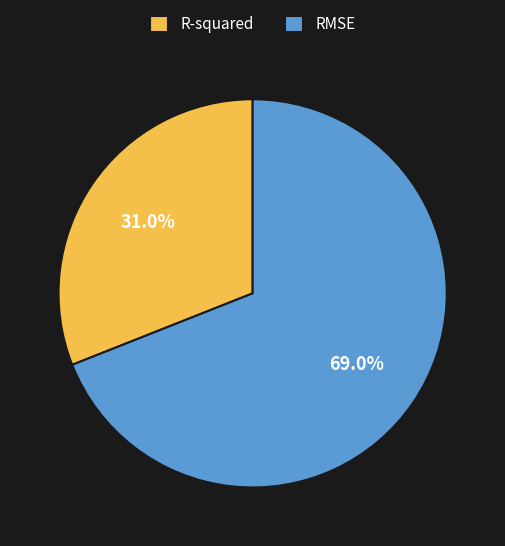

Is the sum of RMSE and R-squared greater than half?

Yes